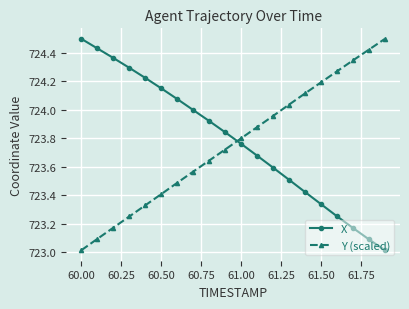

Which series ends up on top after the final intersection of X and Y (scaled)?

Y (scaled)